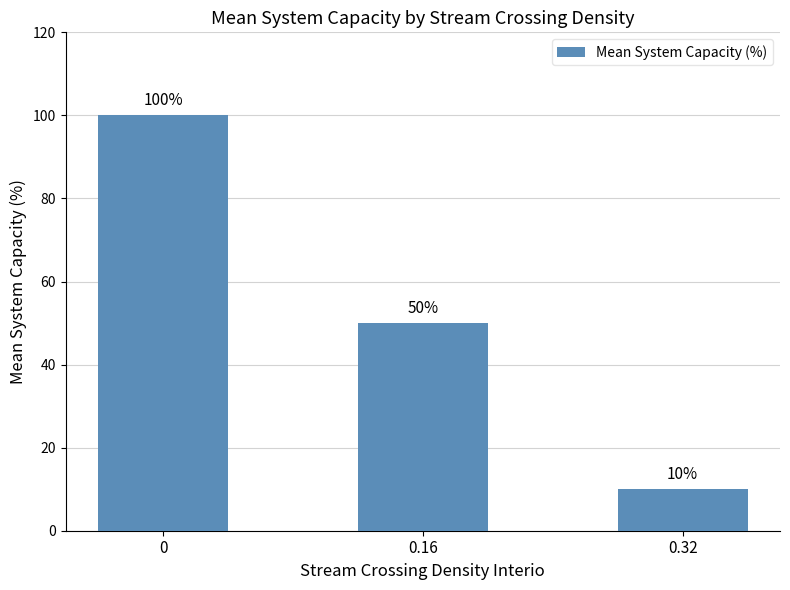

What is the smallest value displayed?

10